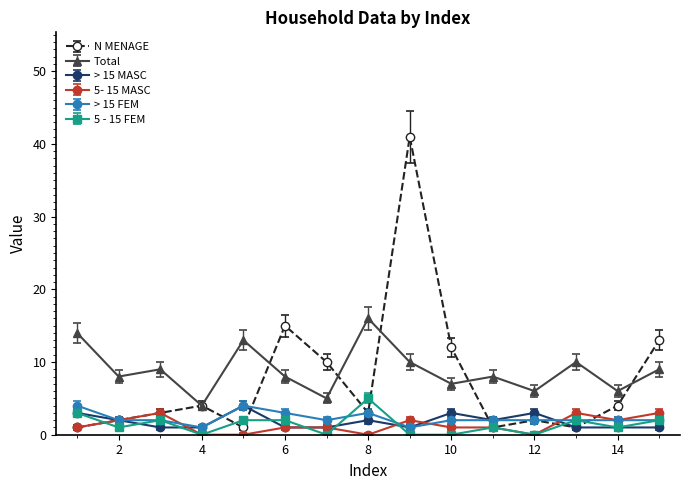

Which series has the widest spread of values?

N MENAGE